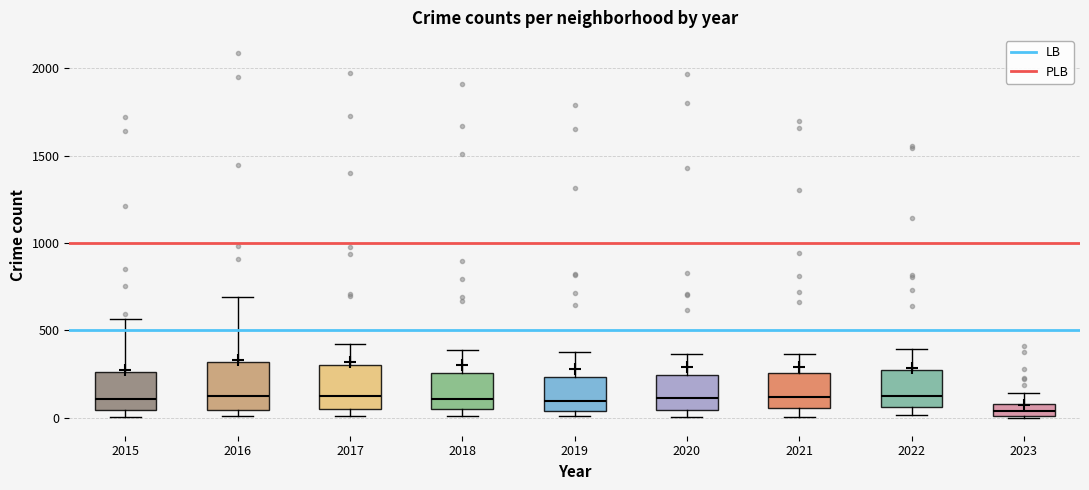

Which box's median line is the lowest?

2023